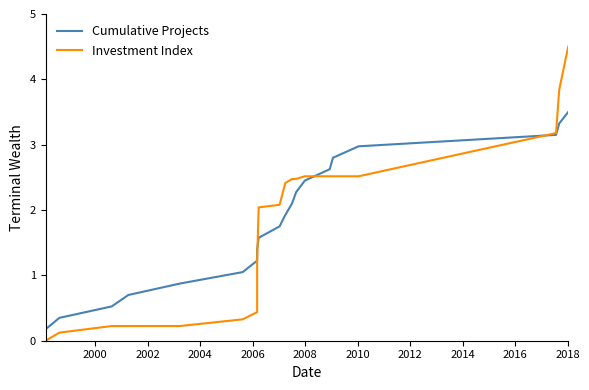

At 2008, list the series in order from largest to smallest.

Cumulative Projects, Investment Index